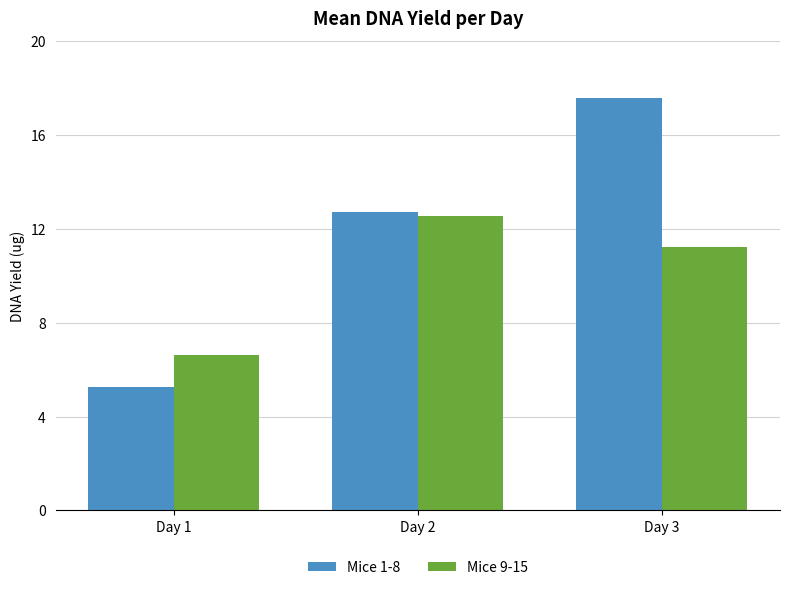

What is the difference between the Mice 1-8 values at Day 1 and Day 3?

12.3